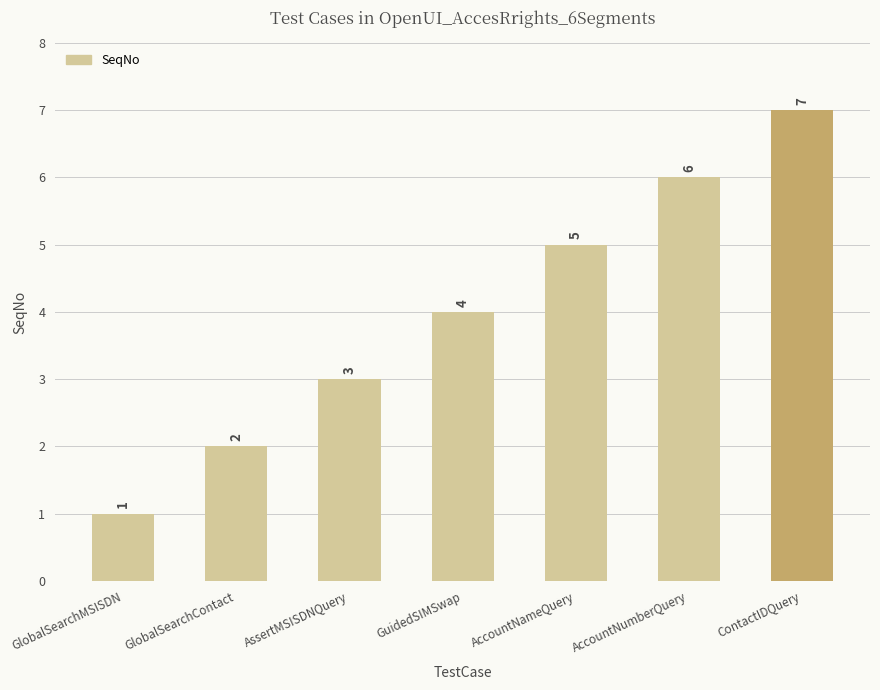

What is the difference between the values at AccountNumberQuery and AccountNameQuery?

1